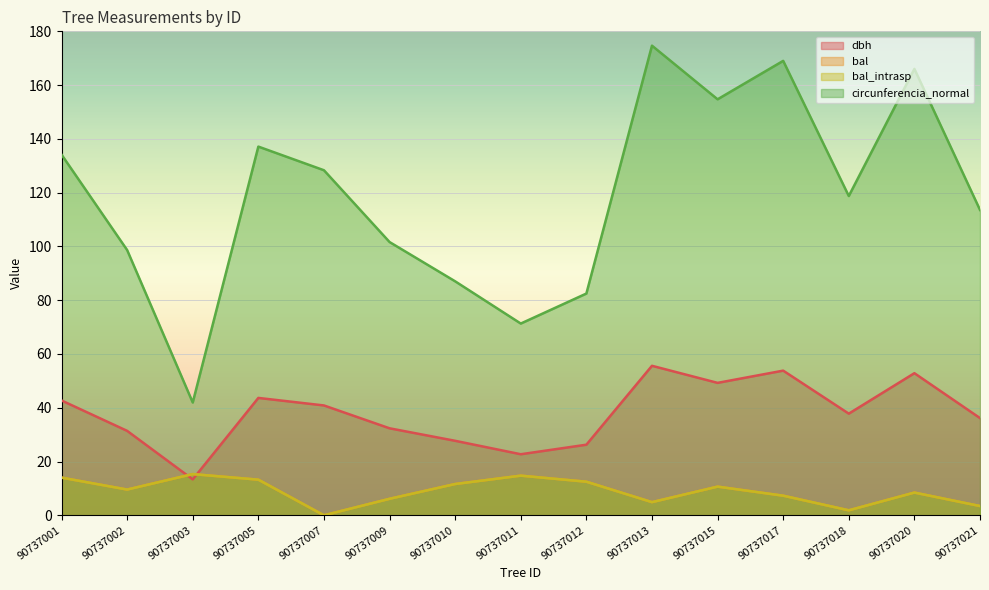

What is the value of the bal_intrasp point at the 11th from the left?

10.7